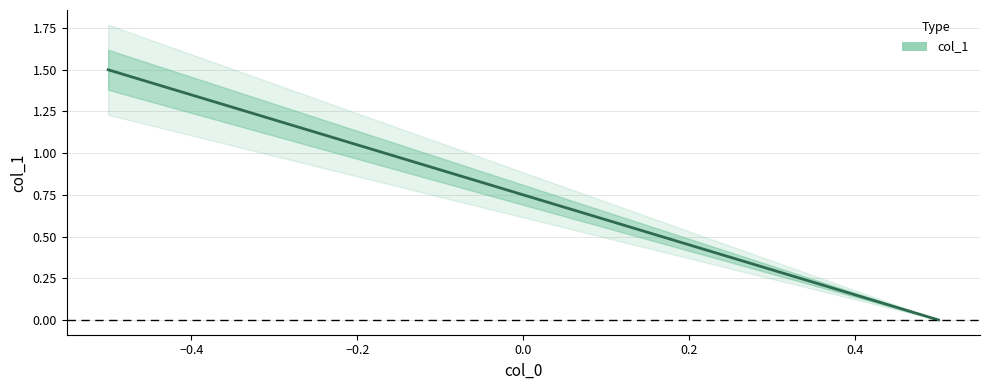

What is the value of the 6th point from the left?

0.8